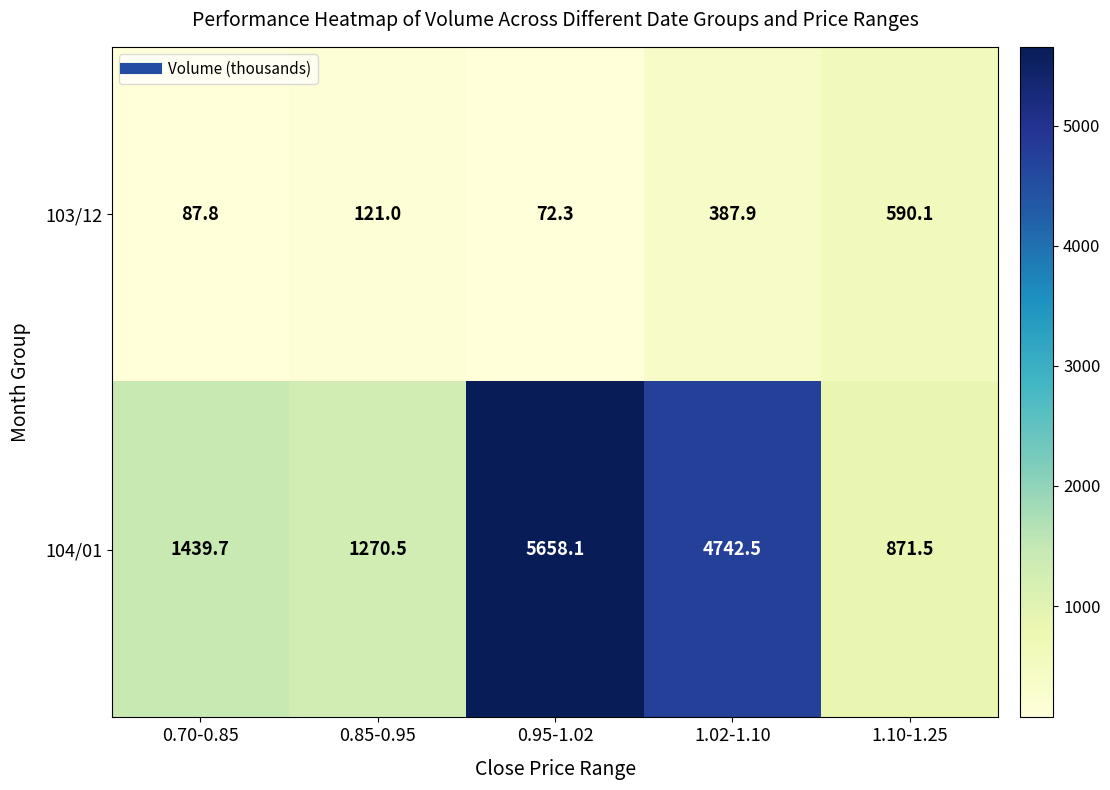

Rank the series by their average value, from highest to lowest.

104/01, 103/12